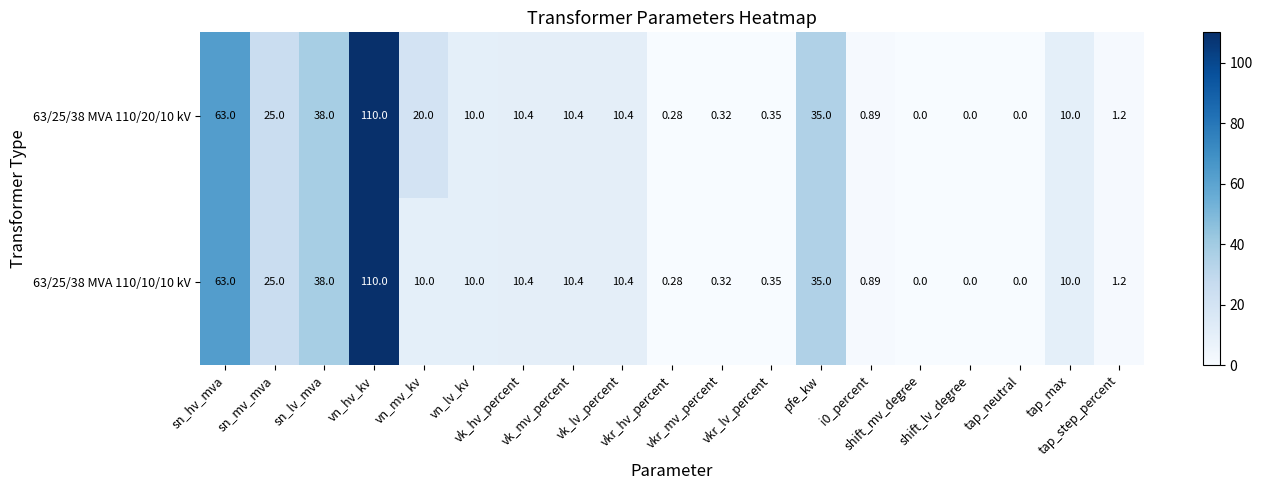

How many data points does each series have?

19